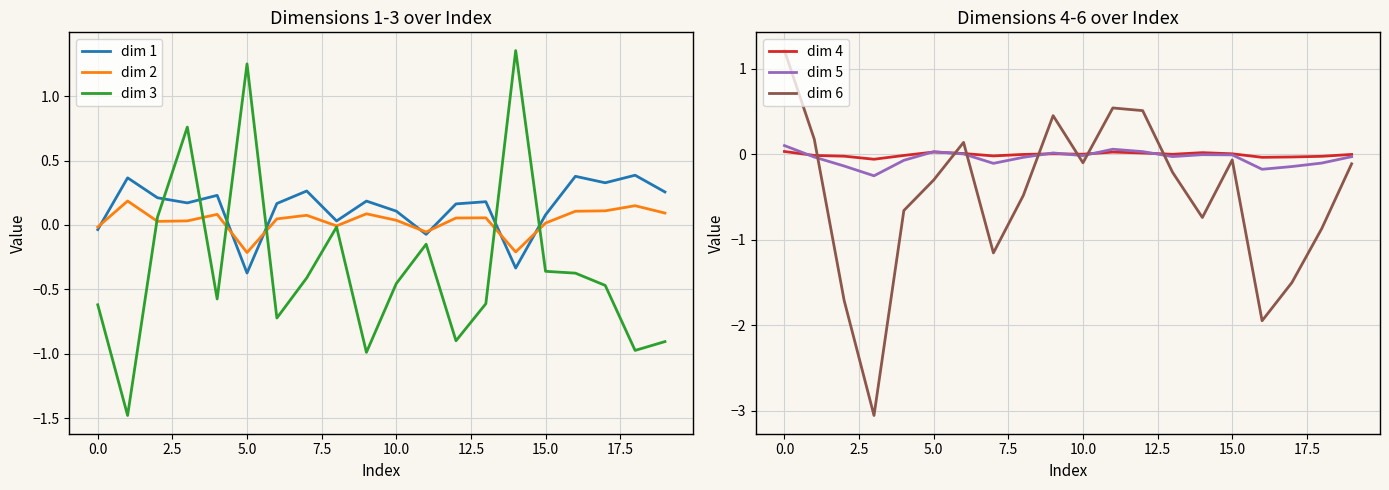

True or false: dim 3 and dim 1 cross at least once.

True